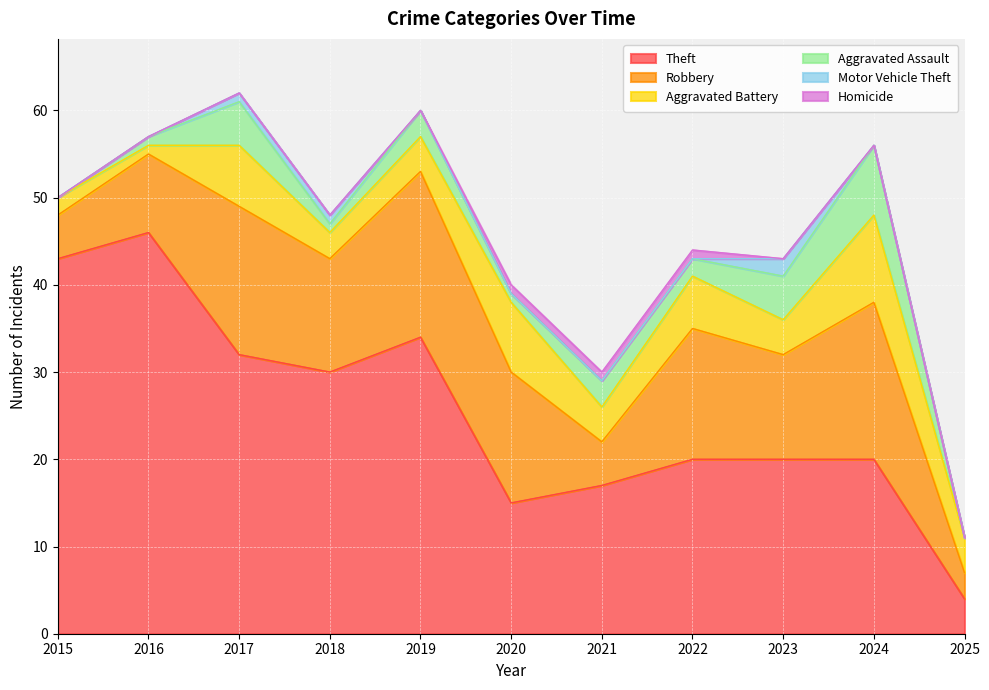

What is the sum of the Robbery values at 2023 and 2017?

29